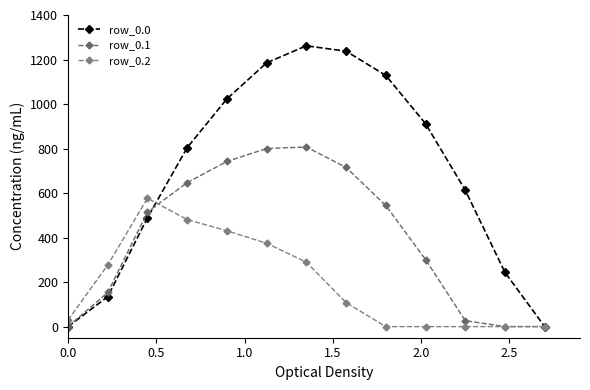

How many values in the row_0.0 series exceed 804?

7